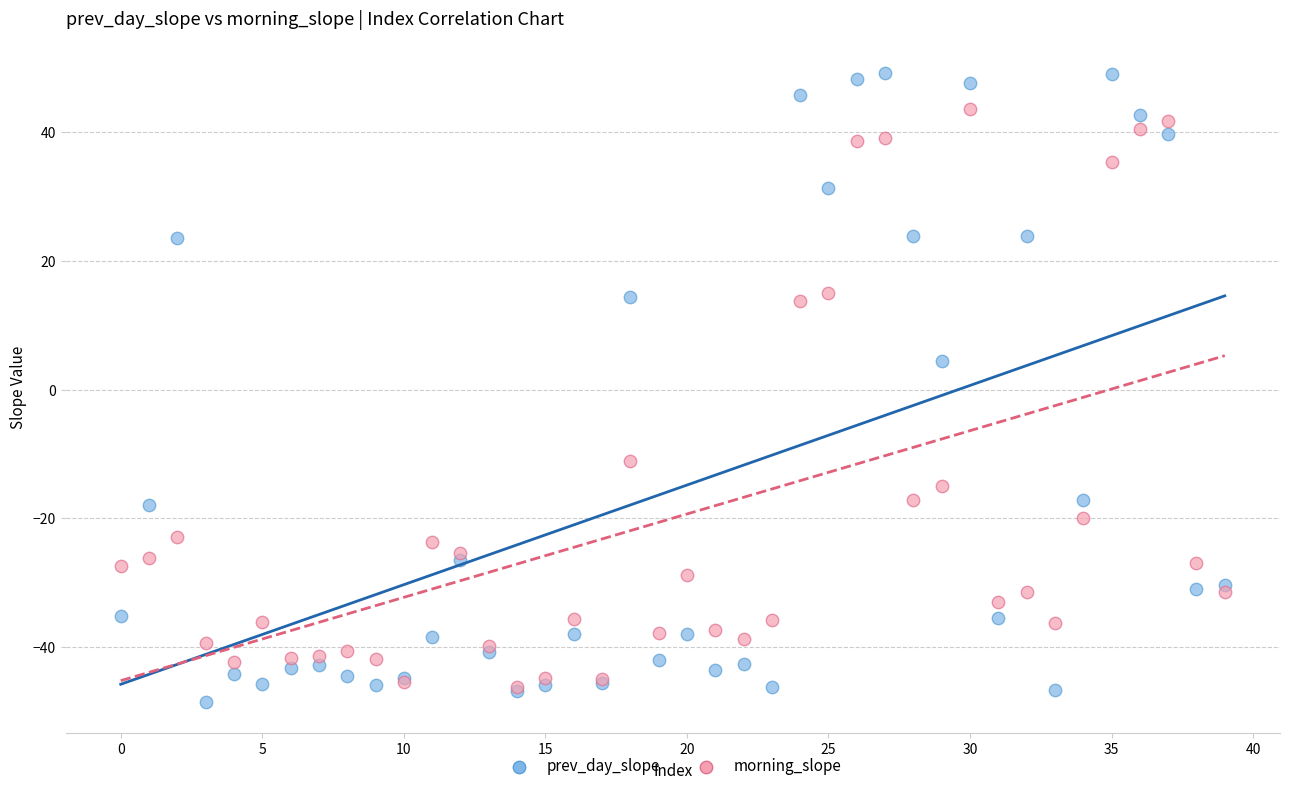

Which series reaches the maximum Y coordinate?

prev_day_slope